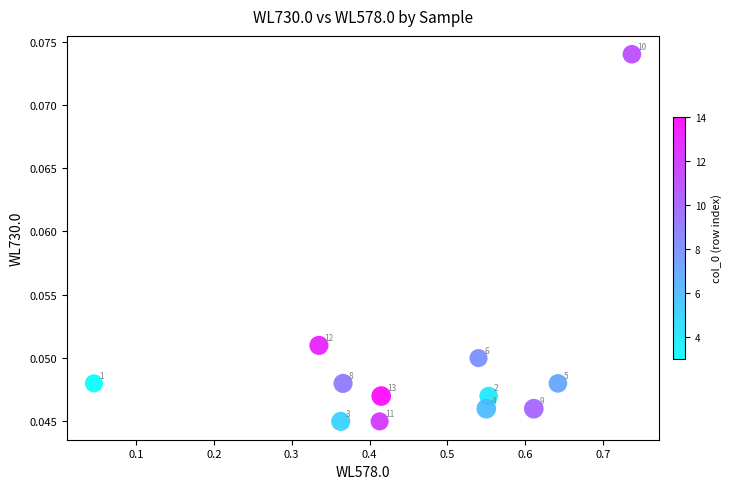

What is the range of X values (max minus min)?

0.7